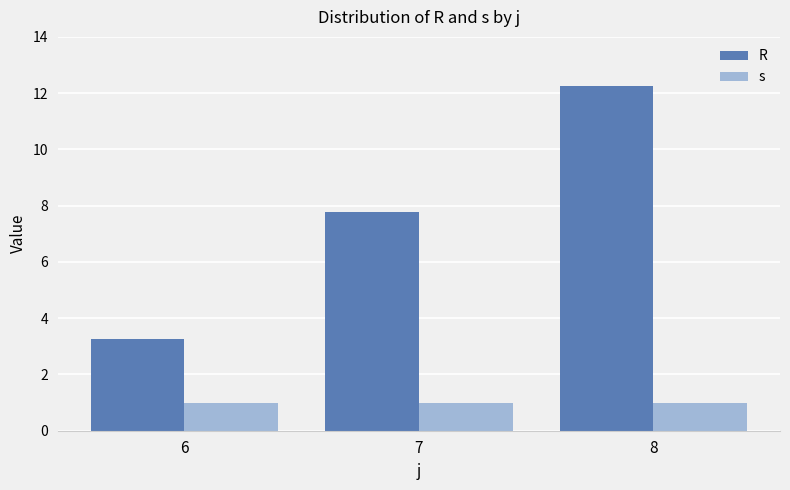

How many groups of bars are there?

3